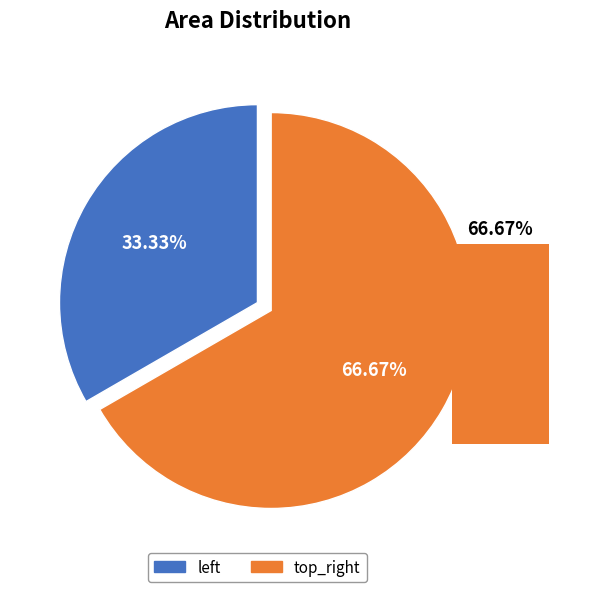

Rank the categories by value from lowest to highest.

left, top_right